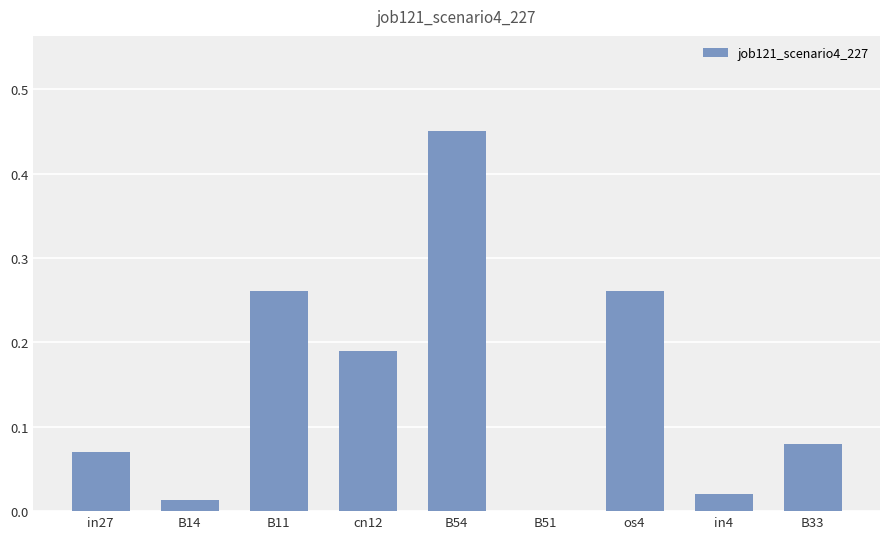

What is the sum of the values at cn12 and B54?

0.6